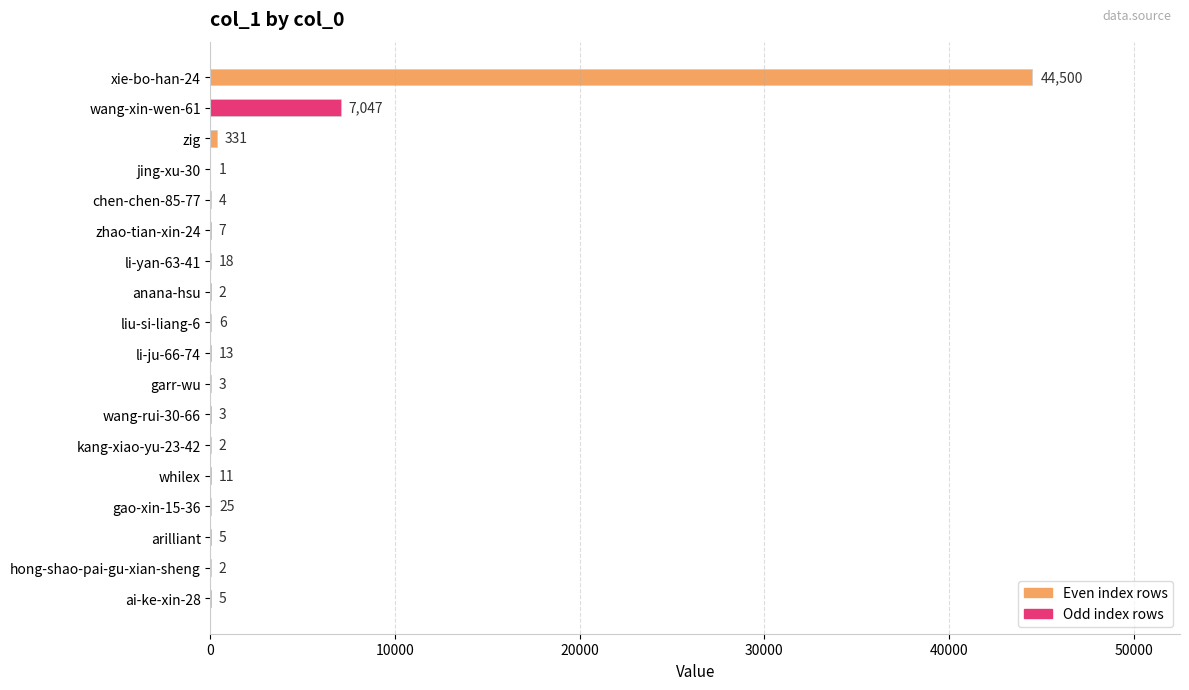

Which label corresponds to the largest value in the chart?

xie-bo-han-24